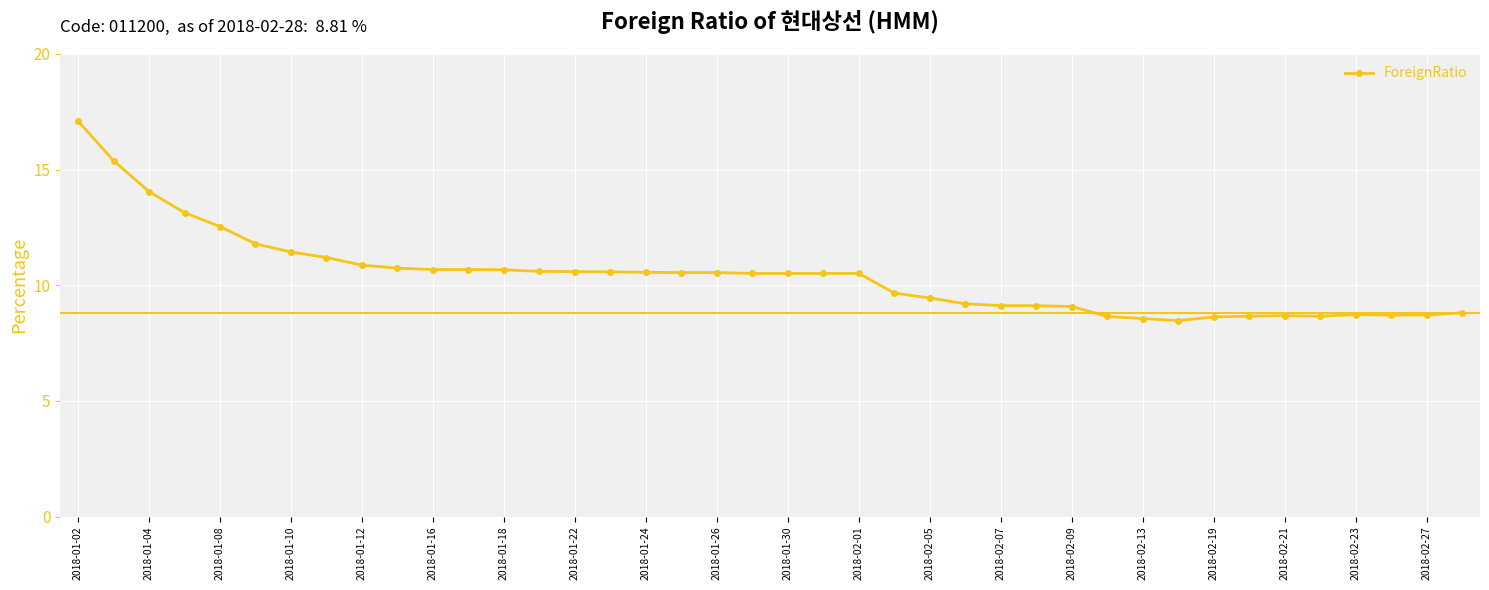

What is the value of the 26th point from the left?

9.2